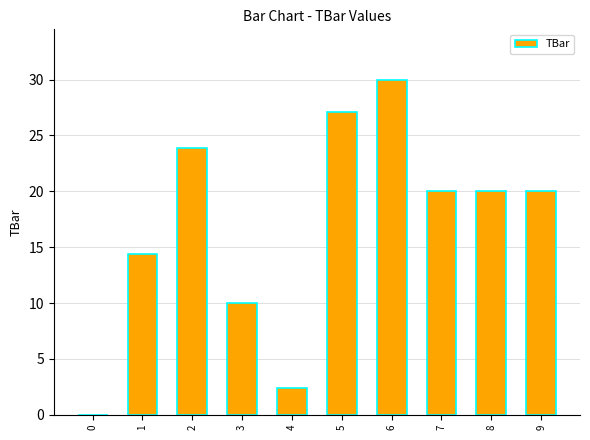

What value does the data have at 5?

27.1